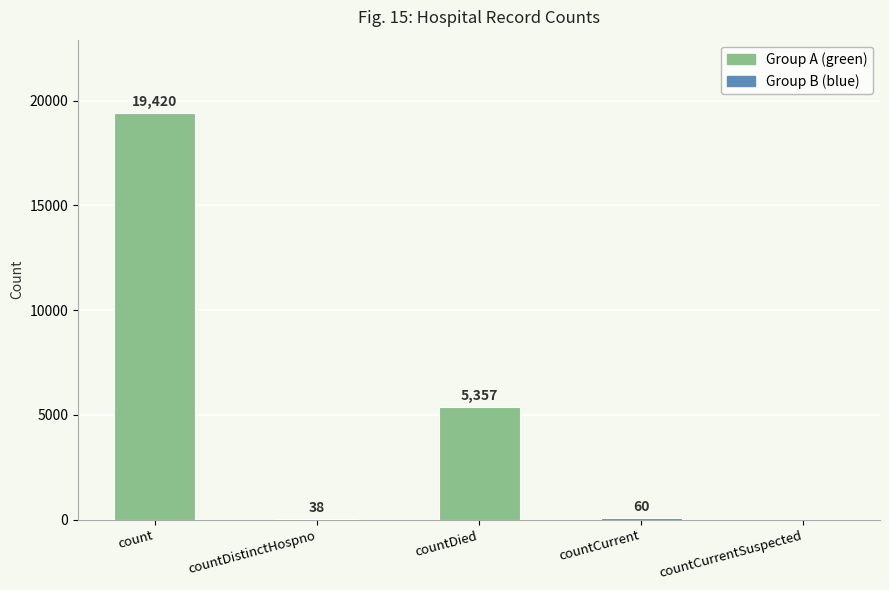

Where does the data first go above 60?

count